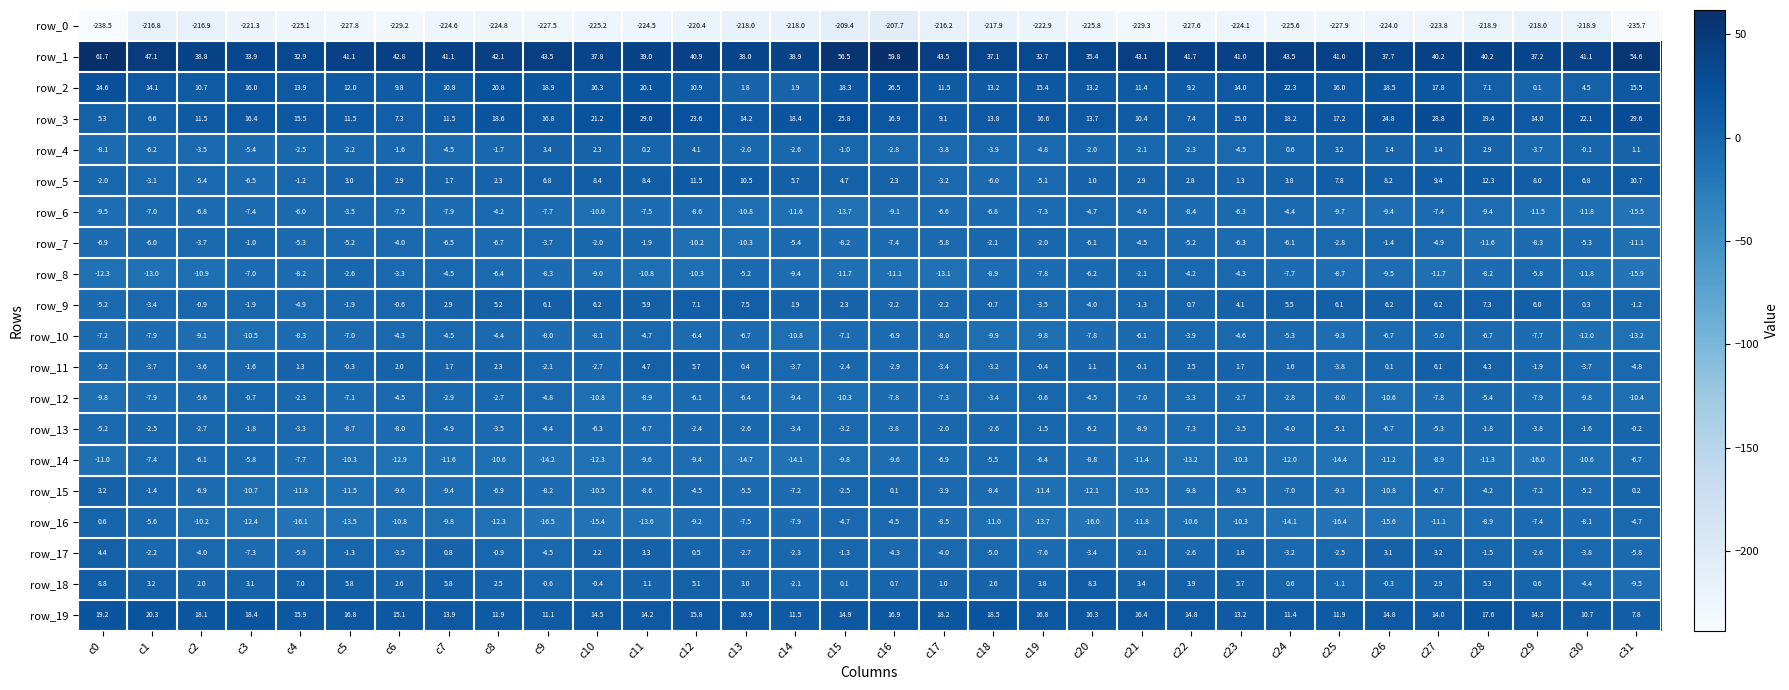

Which series changed the most between c5 and c20?

row_1